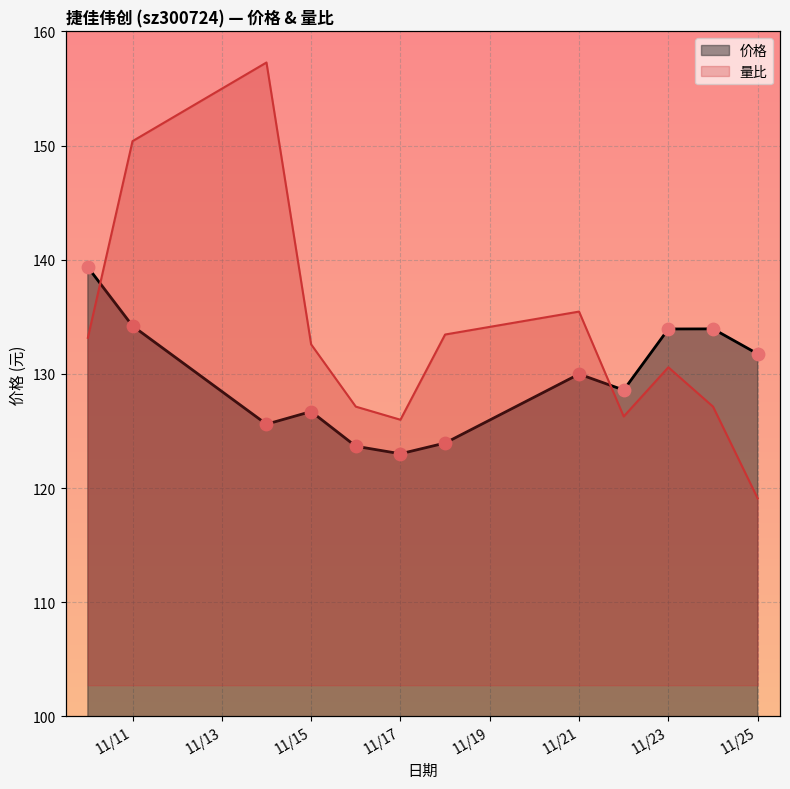

What are all the series names shown in the legend?

价格, 量比